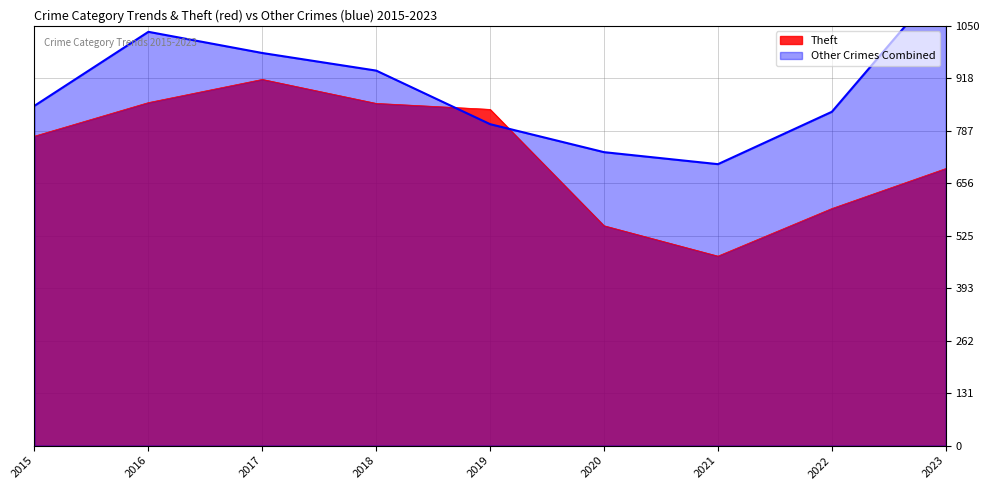

Is it true that Theft equals 774 at 2015?

True